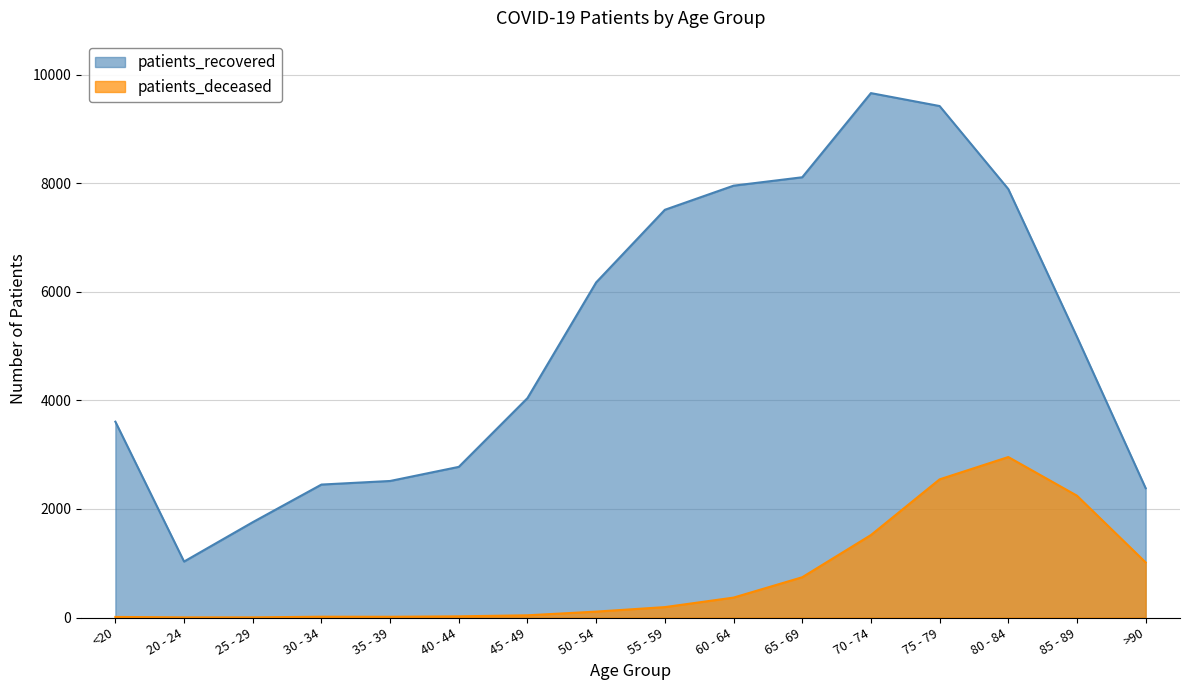

How many interior local peaks does the patients_recovered series have?

1